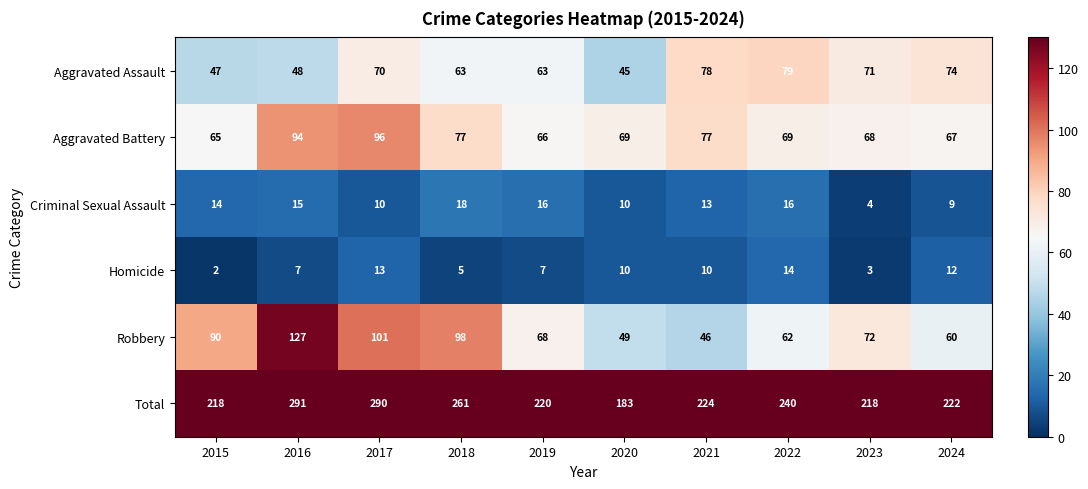

Where does the Total series first go above 224?

2016